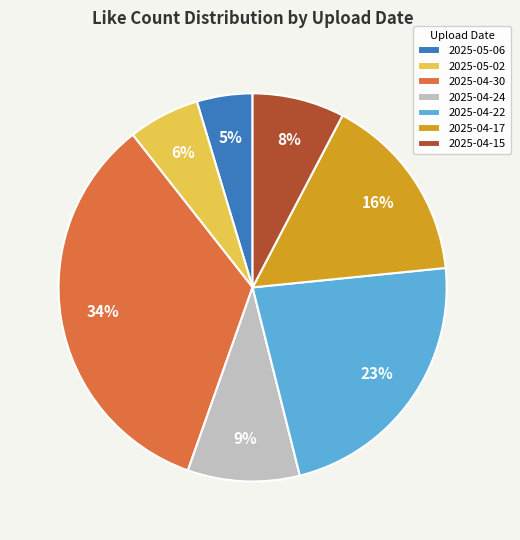

Which category has the smallest portion of the pie?

2025-05-06